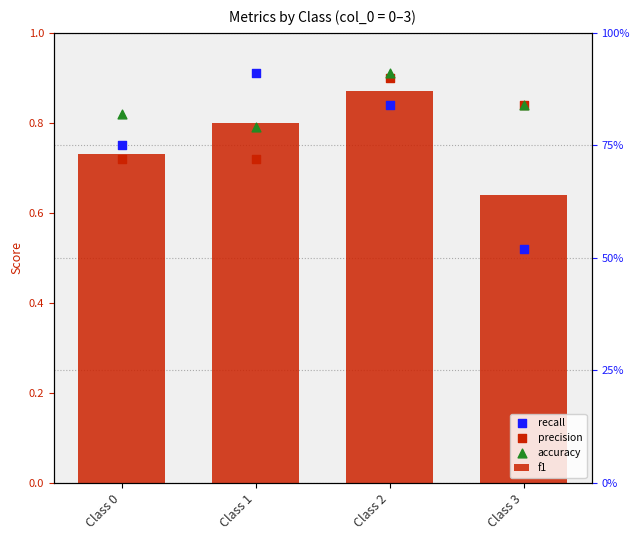

At how many categories does at least one series exceed 0?

4